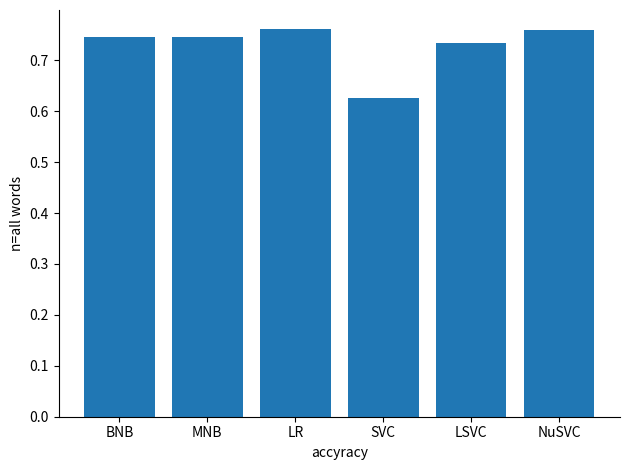

What is the sum of all values?

4.4